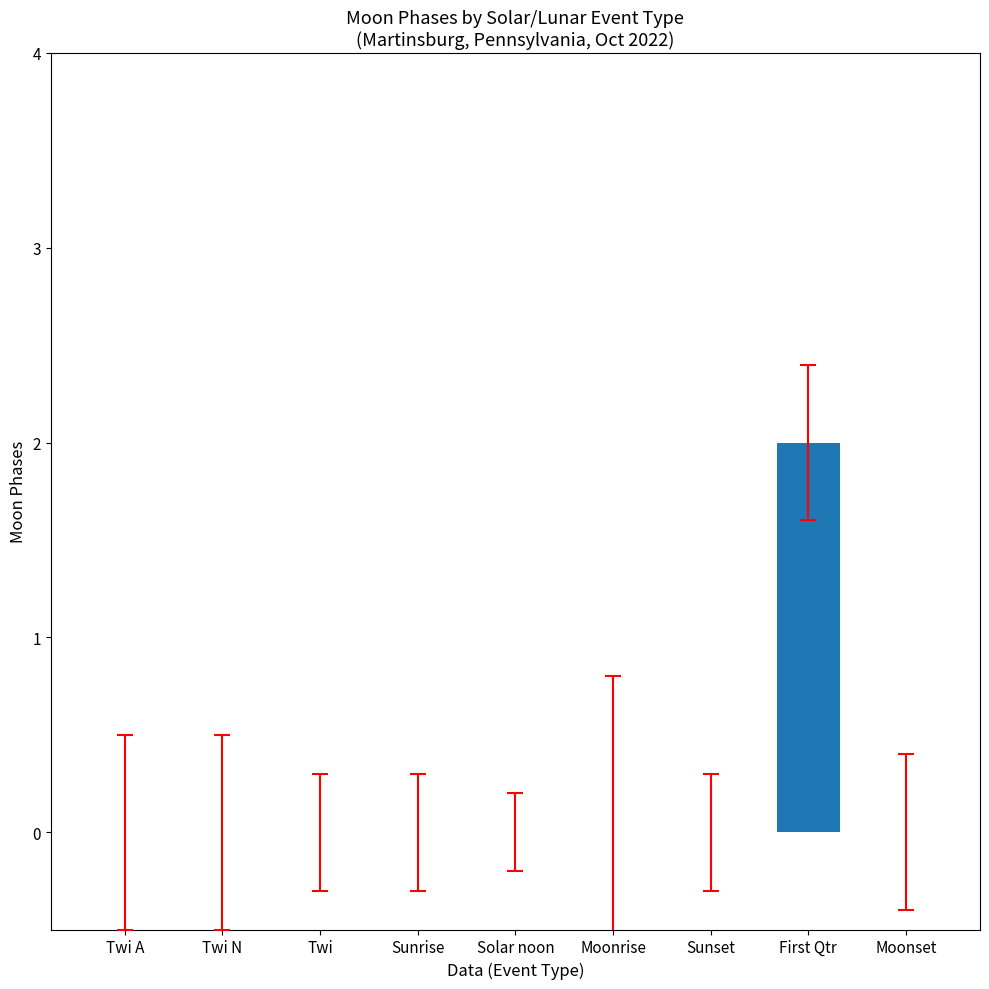

Reading left to right, list all the values displayed in this chart.

0	0	0	0	0	0	0	2	0